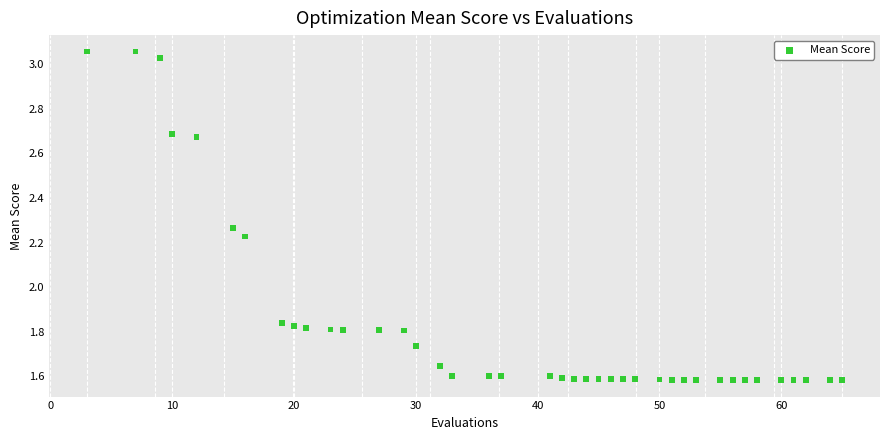

What is the range of Y values (max minus min)?

1.5